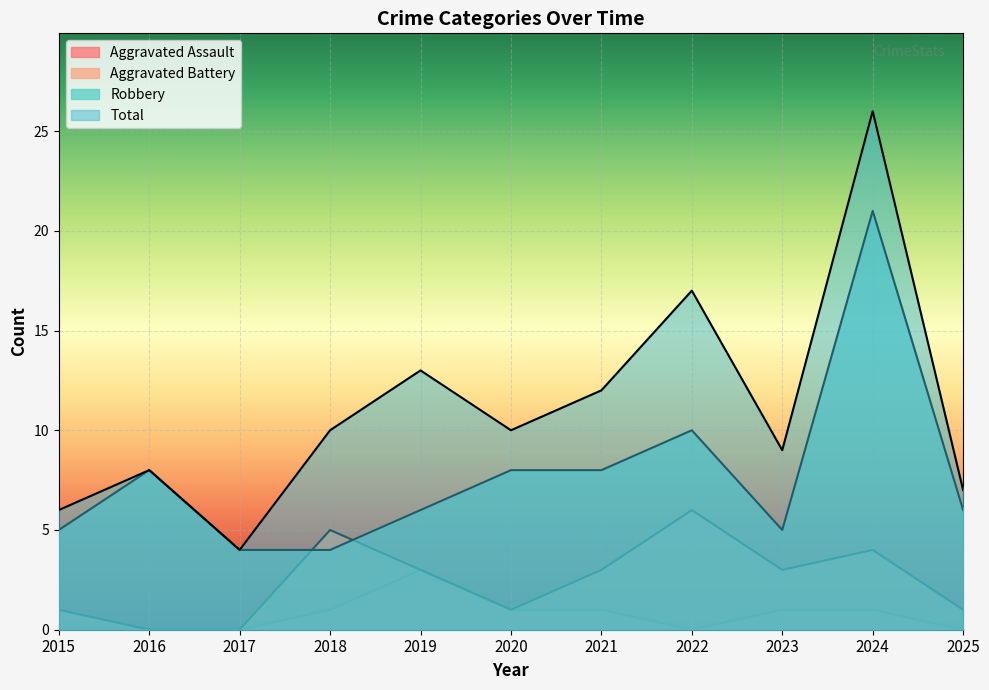

What are all the series names shown in the legend?

Aggravated Assault, Aggravated Battery, Robbery, Total